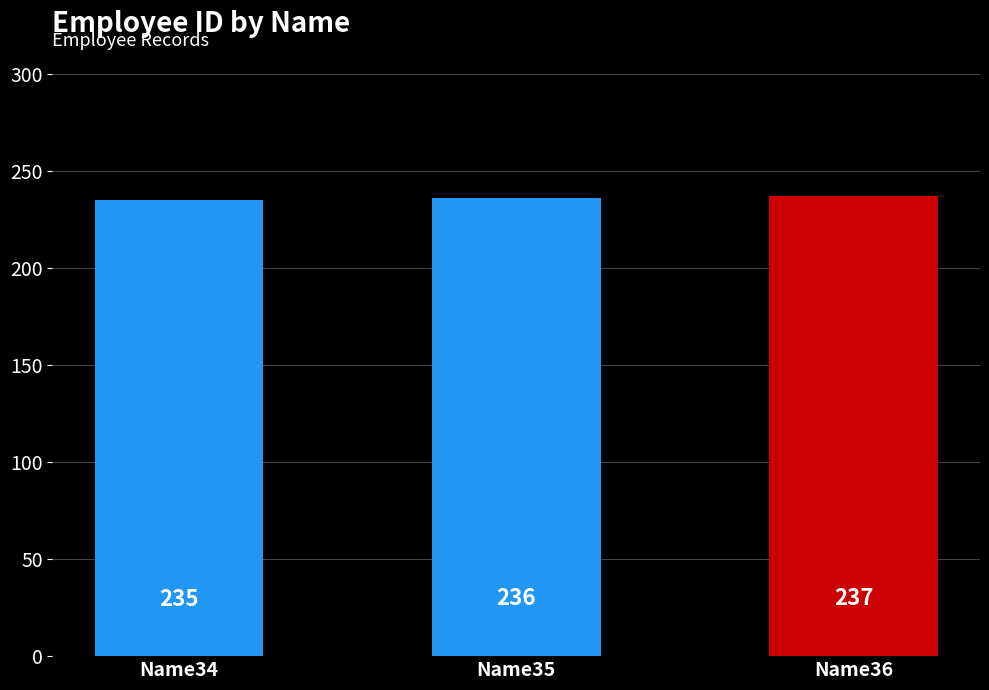

Rank the categories by value from lowest to highest.

Name34, Name35, Name36